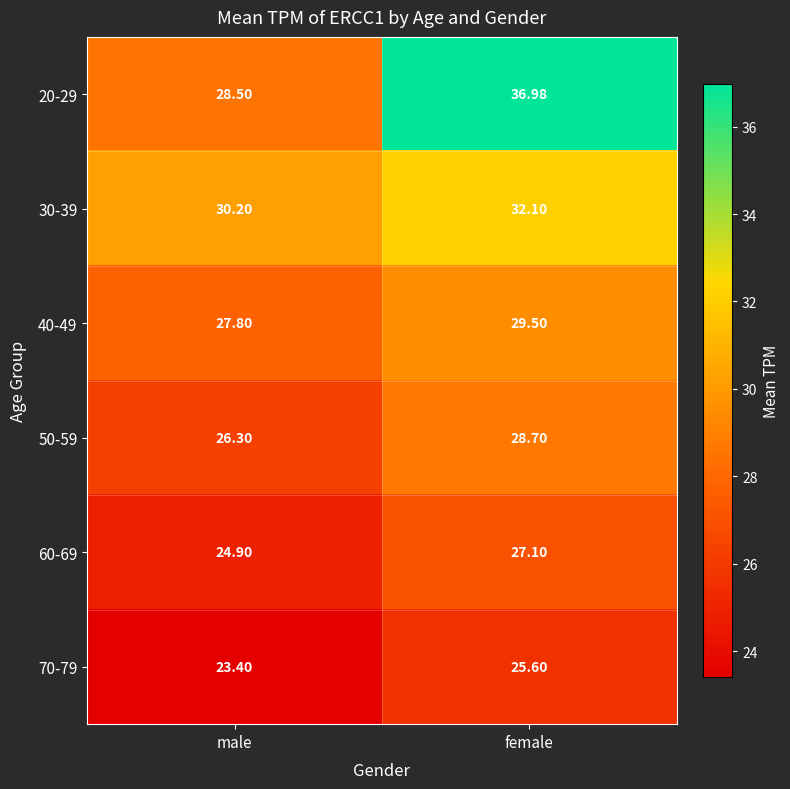

At which label does 20-29 reach its minimum?

male